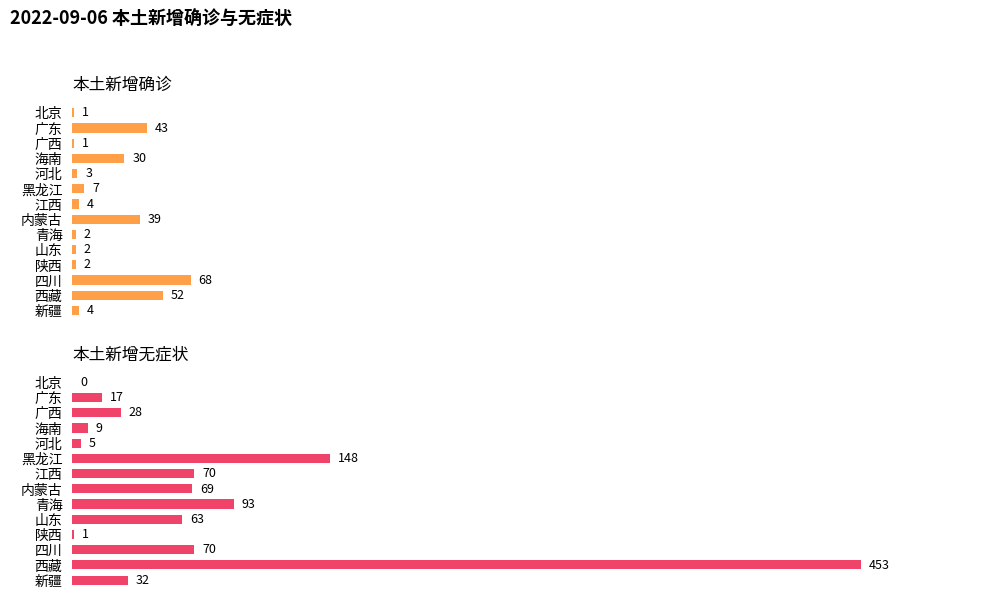

What is the value of the 本土新增无症状 bar at the 5th from the left?

5